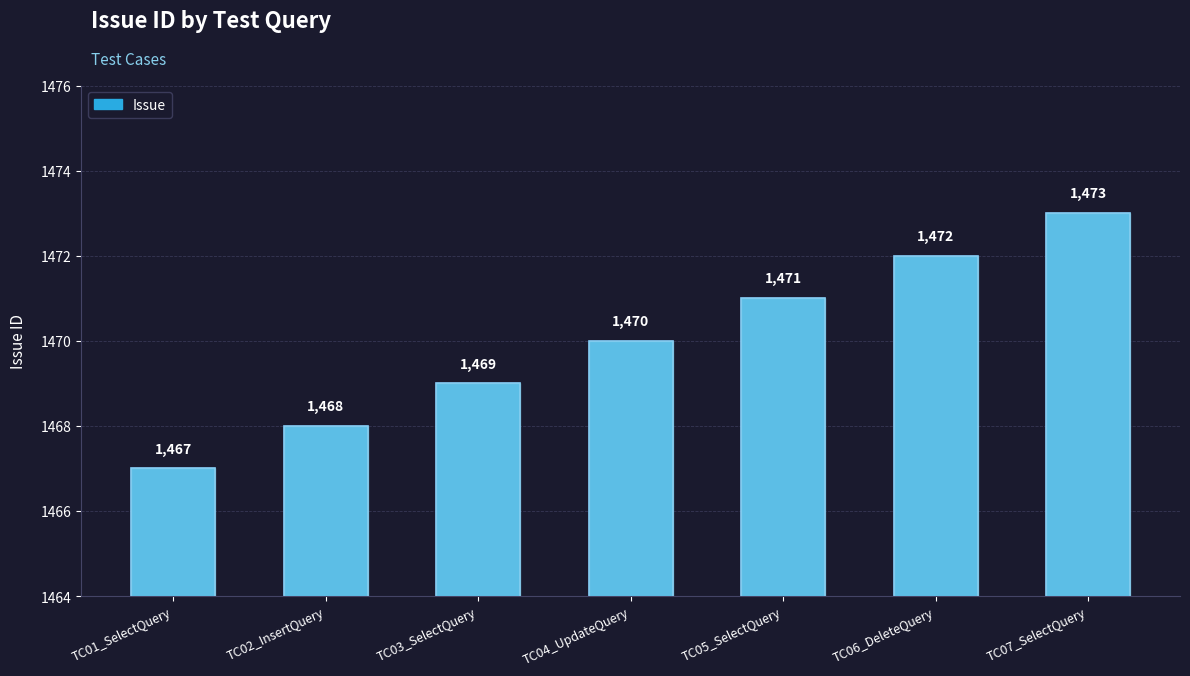

What is the average value?

1470